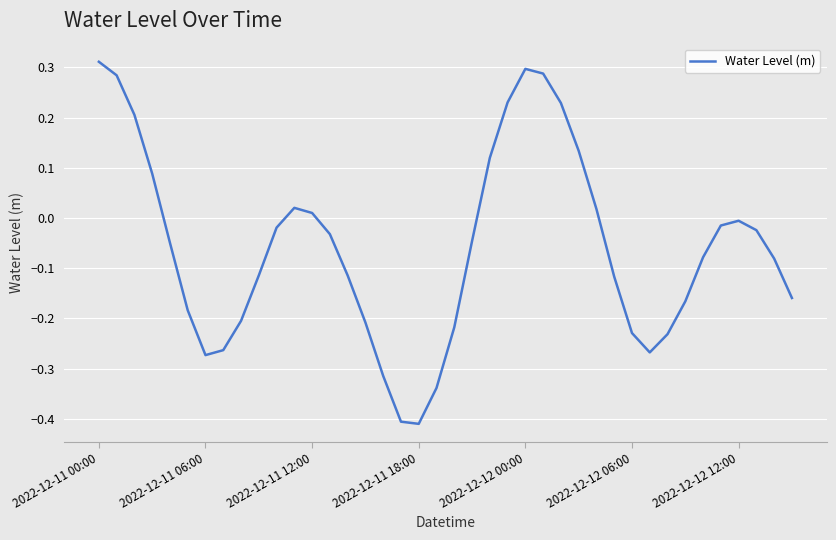

How many categories are shown in the chart?

40